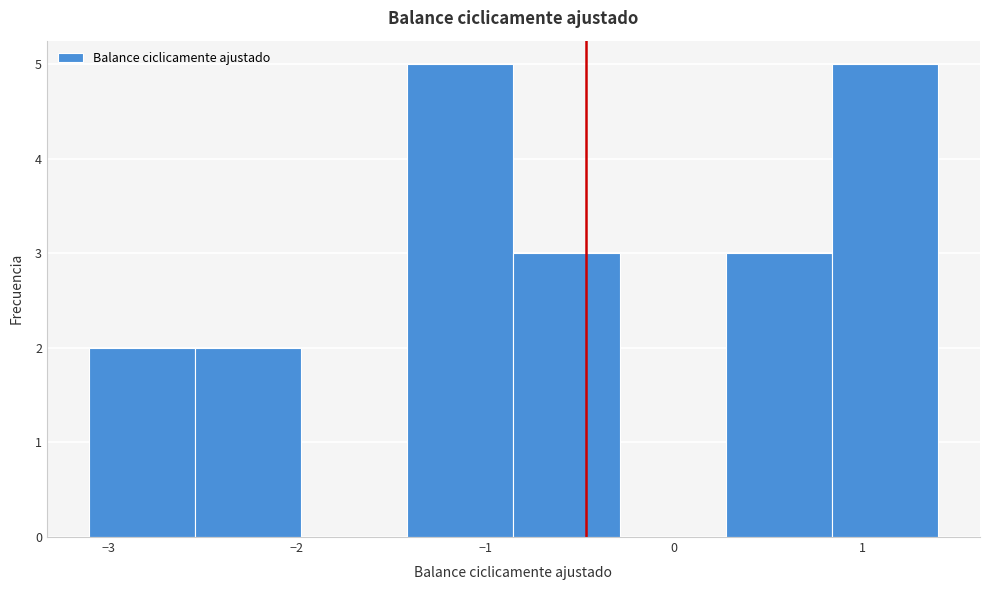

Reading left to right, transcribe this chart: for each bar, give the range it covers on the x-axis and its height. Neither the bar edges nor the heights are printed on the chart, so give them approximately, as read against the axes.

-3.1 to -2.5: 2
-2.5 to -2.0: 2
-2.0 to -1.4: 0
-1.4 to -0.8: 5
-0.8 to -0.3: 3
-0.3 to 0.3: 0
0.3 to 0.8: 3
0.8 to 1.4: 5